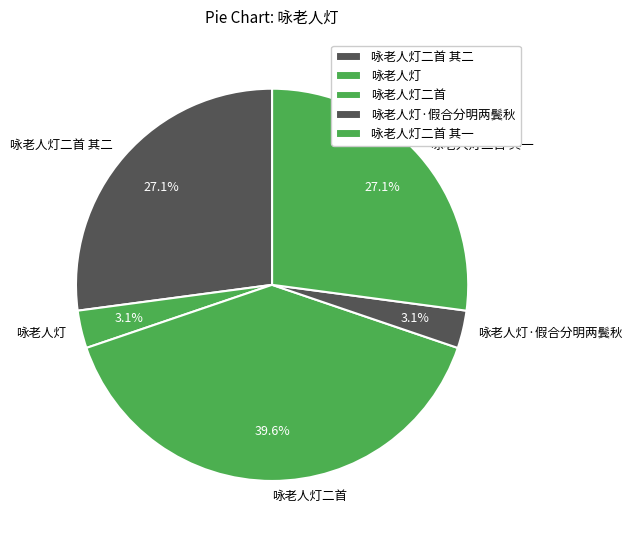

Is there any slice that represents more than half of the pie?

No